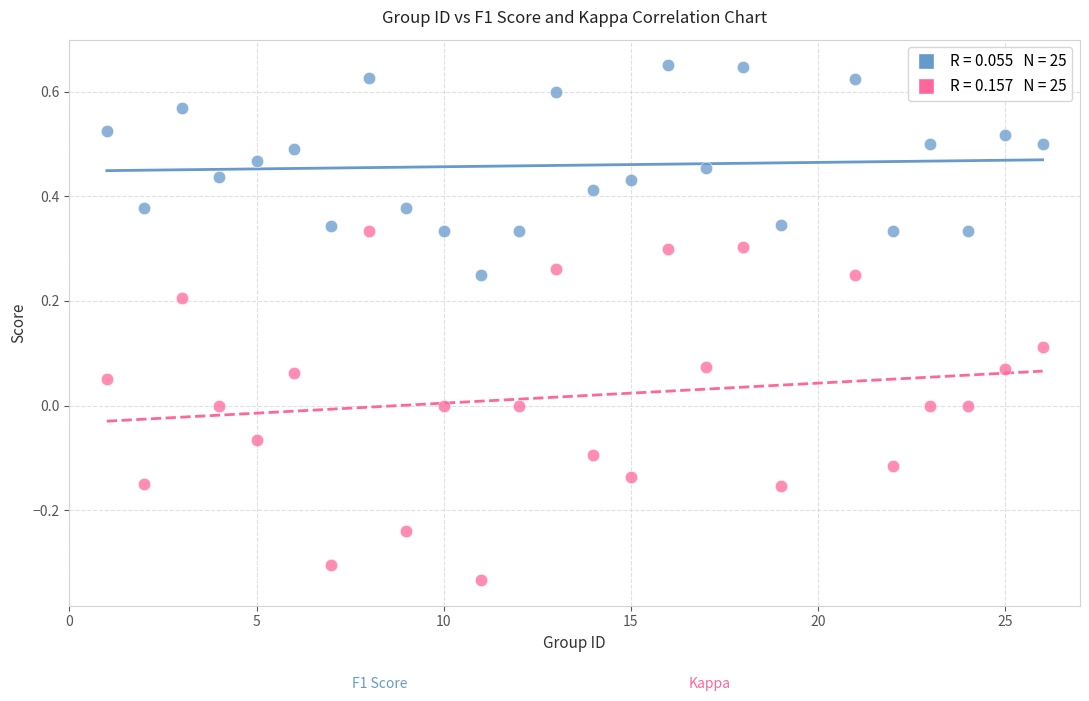

Across all data points, what is the range of Y values (max minus min)?

1.0